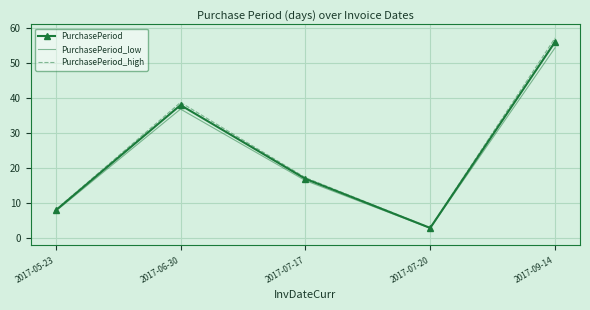

Reading left to right, what are all the values shown in this chart?

PurchasePeriod: 8.0	38.0	17.0	3.0	56.0
PurchasePeriod_low: 7.8	36.9	16.5	2.9	54.3
PurchasePeriod_high: 8.2	38.8	17.3	3.1	57.1